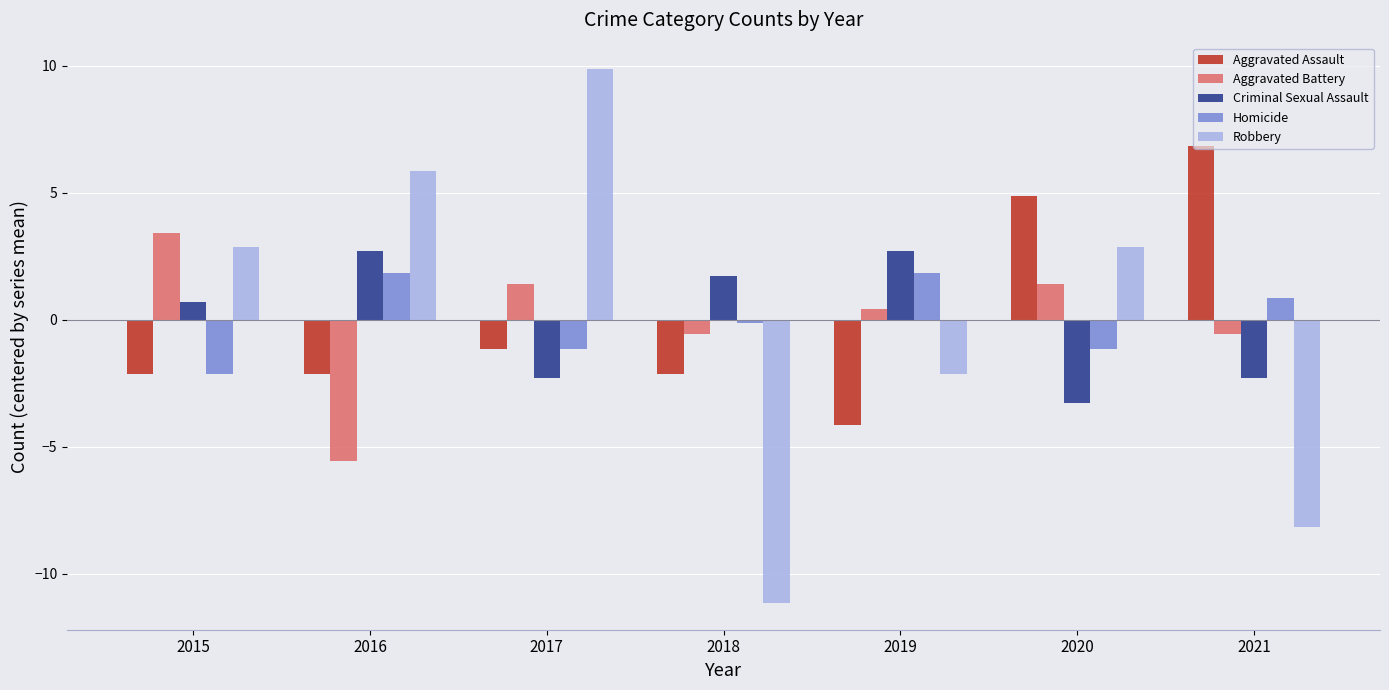

What is the smallest value displayed?

-11.1